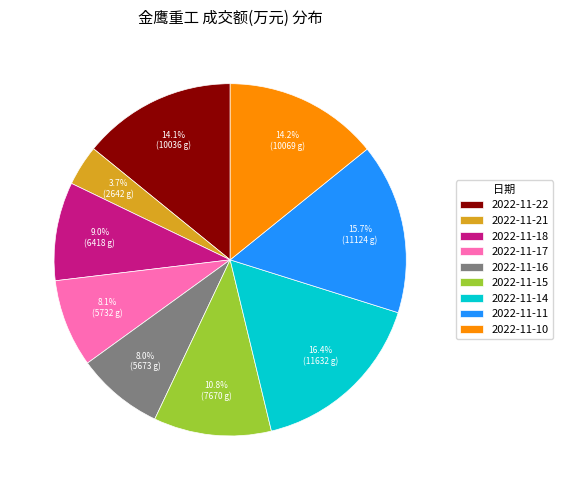

What percentage do 2022-11-10 and 2022-11-21 together represent?

17.9%